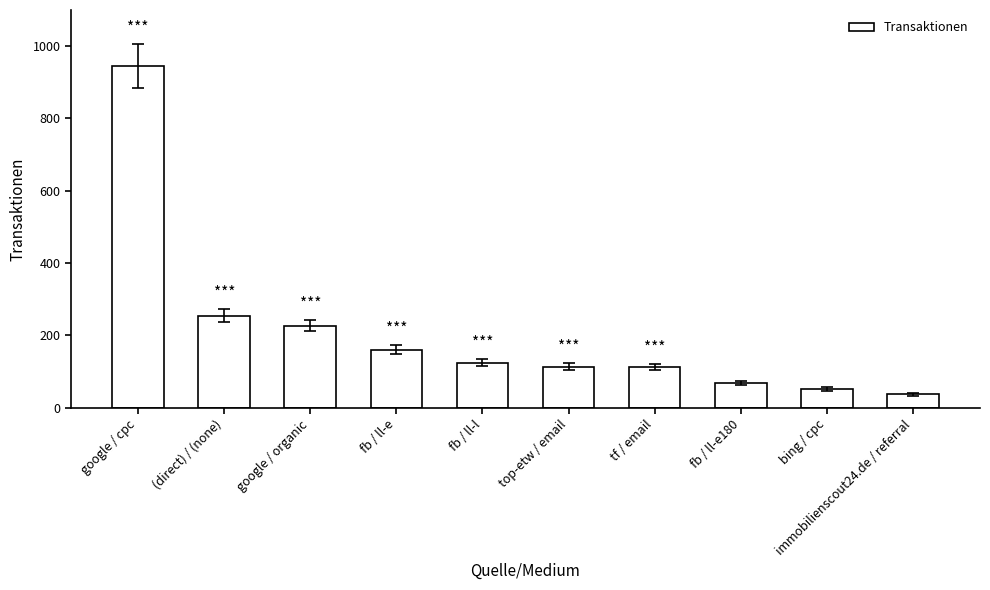

Between fb / ll-e180 and google / organic, which is larger?

google / organic